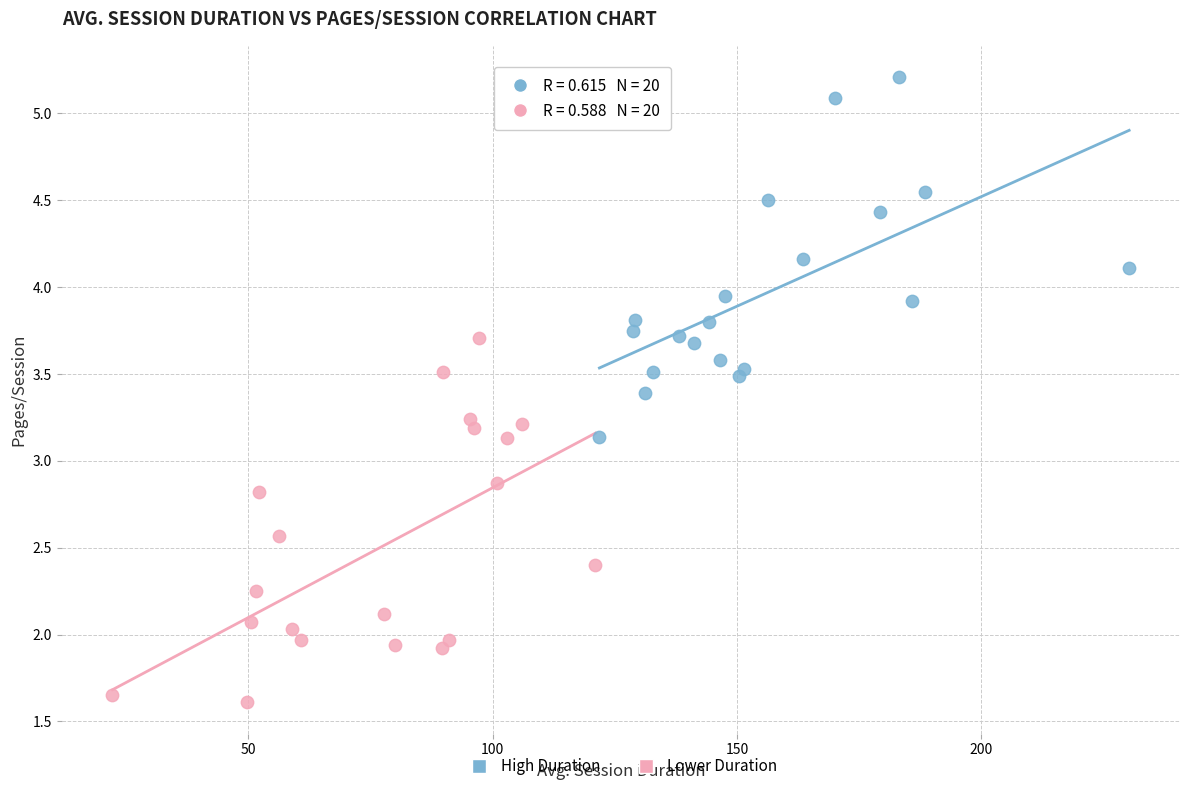

Which series reaches the maximum Y coordinate?

High Duration